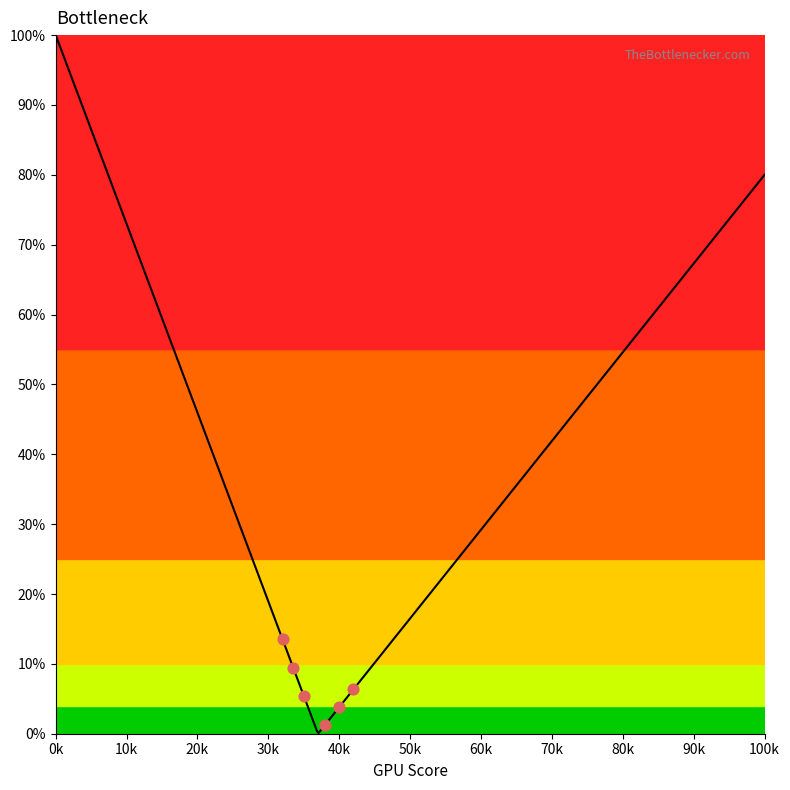

Between 0 and 1, which is larger?

1